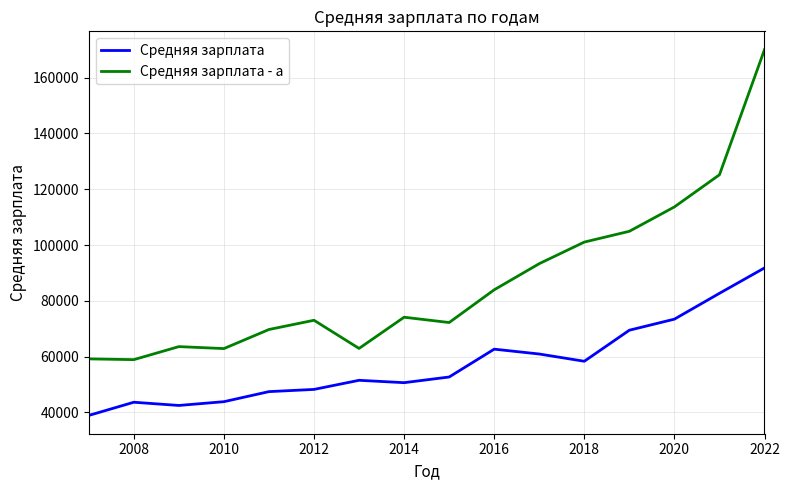

Which series has the widest spread of values?

Средняя зарплата - a